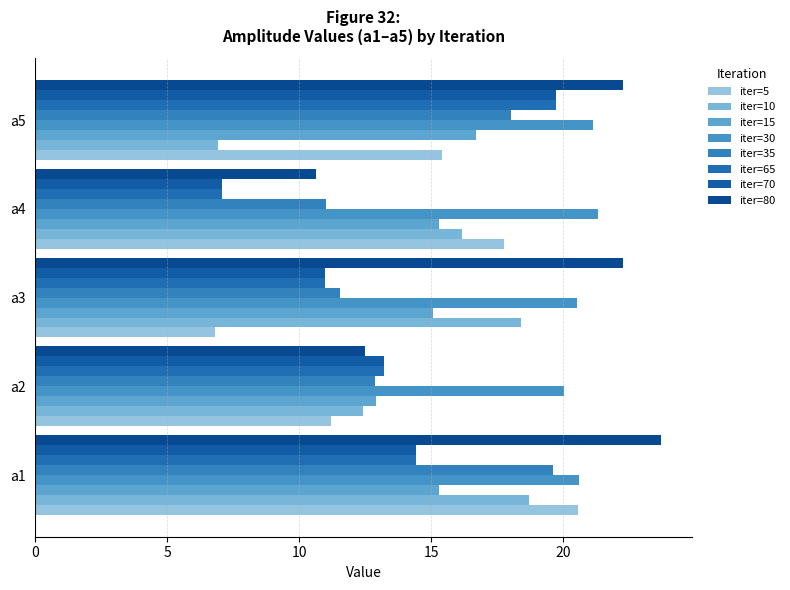

Which series has the largest total across all categories?

iter=30